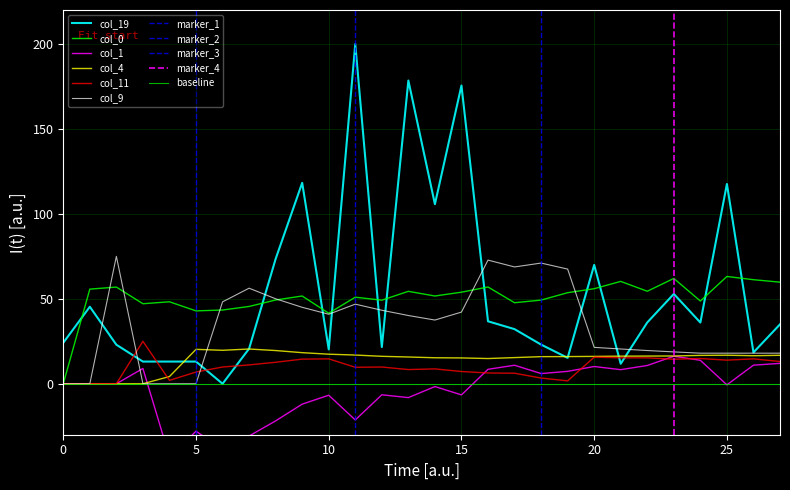

Rank the series by their maximum value, from lowest to highest.

col_1, col_4, col_11, col_0, col_9, col_19